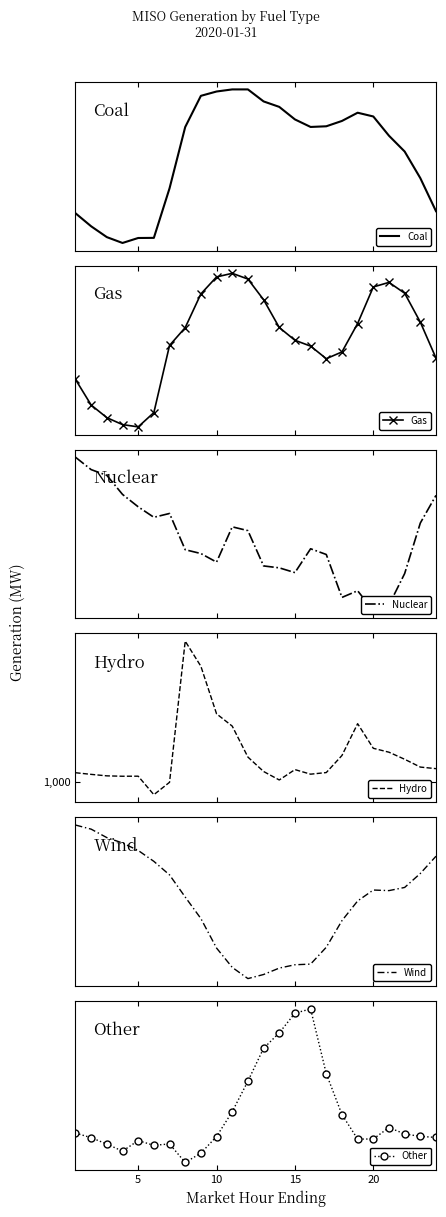

How many values in the Coal series are below 27002?

12